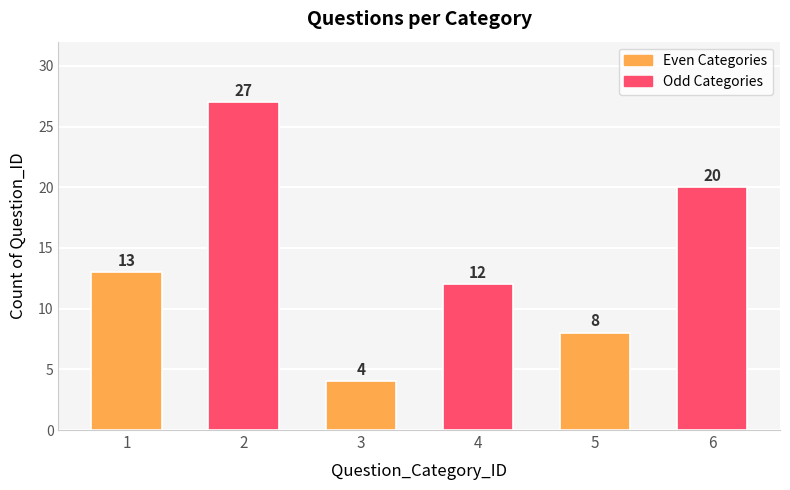

List the labels in order of value, smallest first.

3, 5, 4, 1, 6, 2